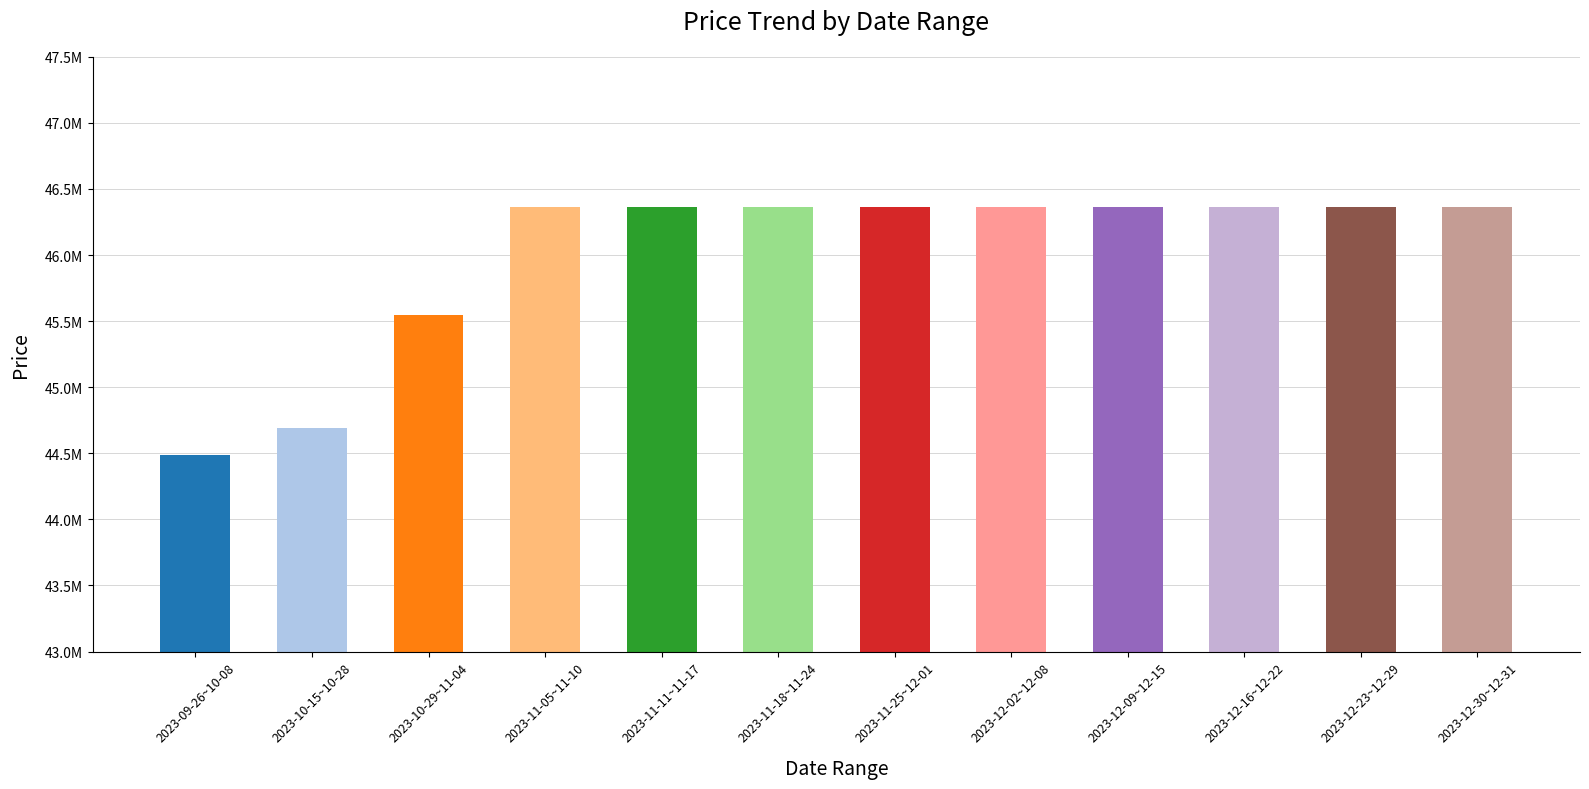

Between 2023-11-11~11-17 and 2023-09-26~10-08, which is larger?

2023-11-11~11-17